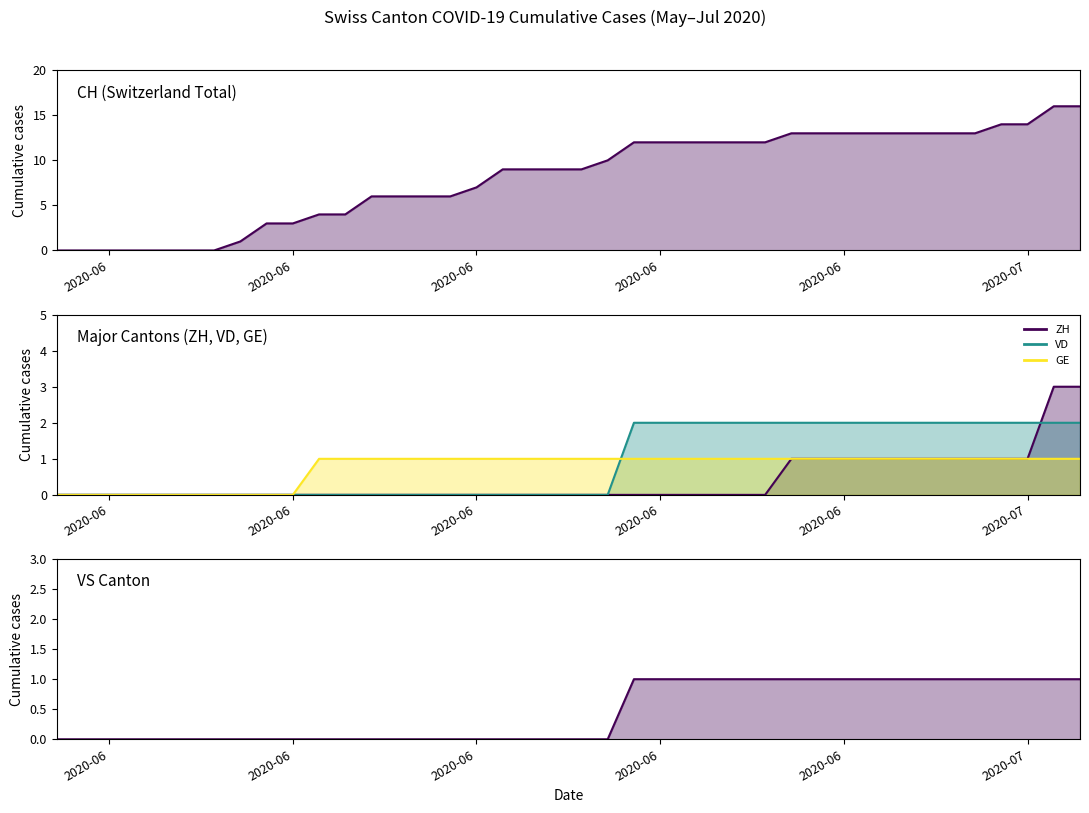

Rank the series by their maximum value, from highest to lowest.

CH line, ZH line, VD line, GE line, VS line